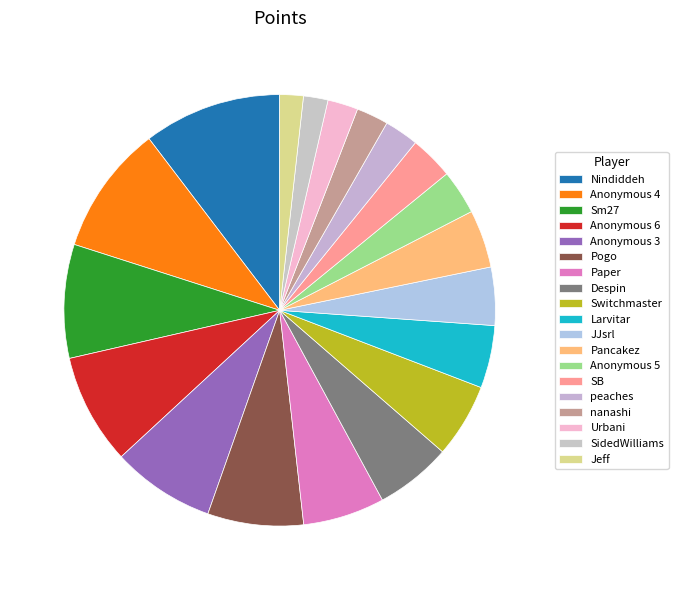

Count the number of slices in the pie.

19